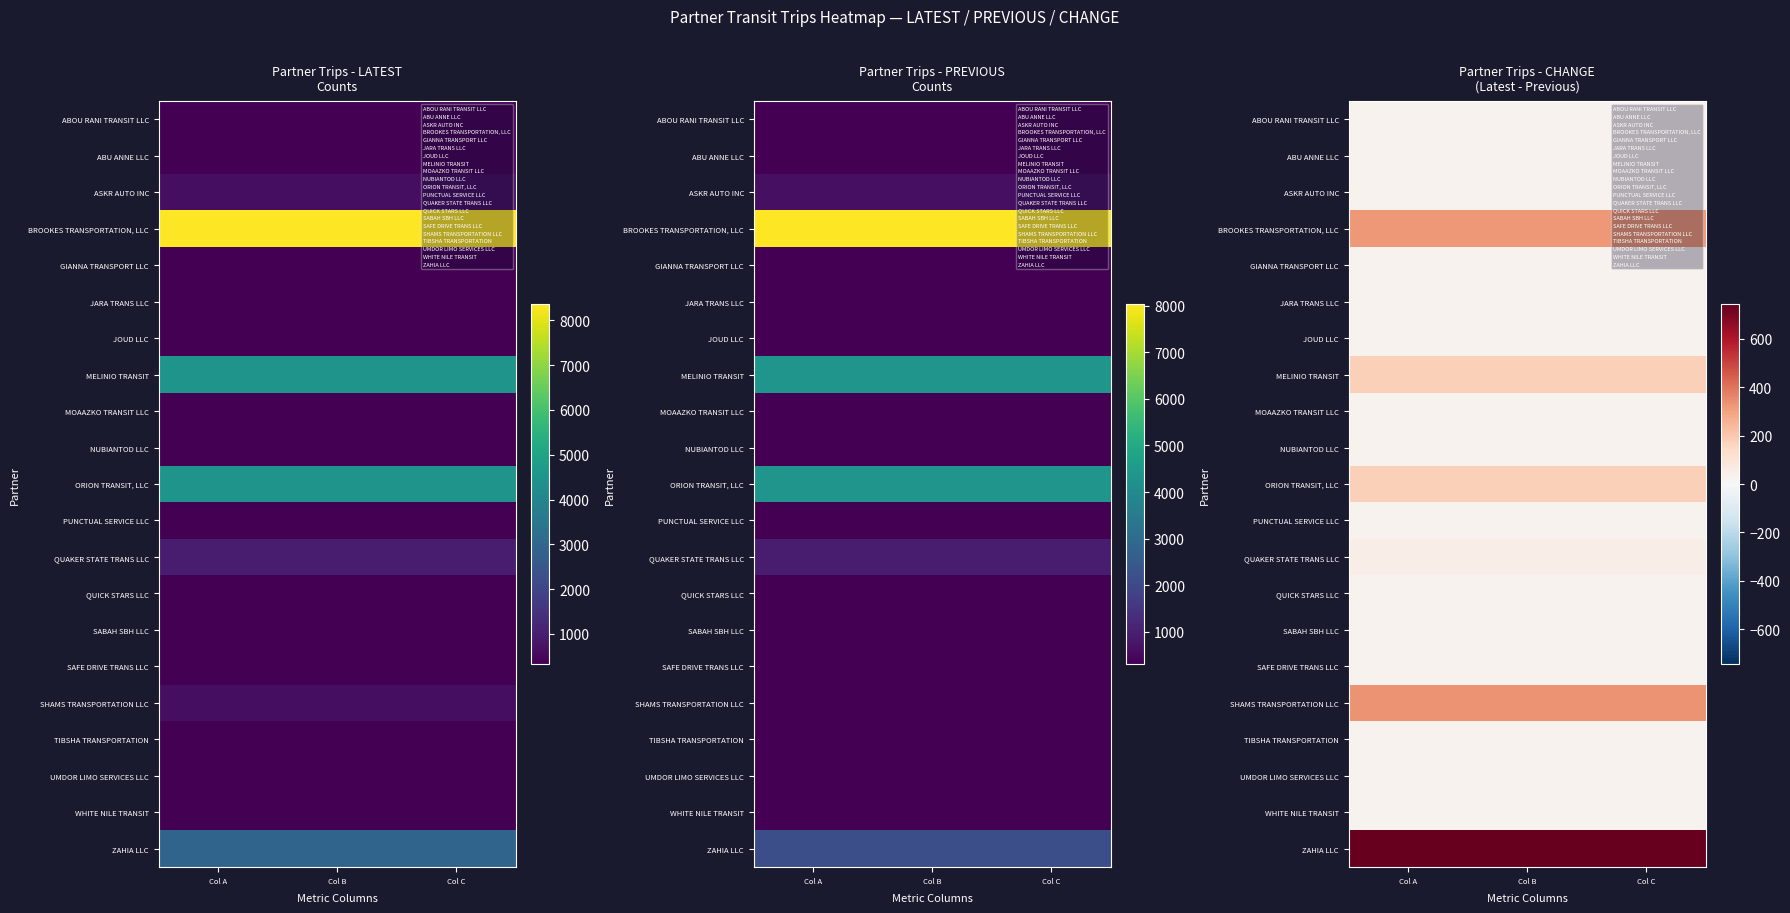

What is the difference between the highest and lowest values at Col B?

718